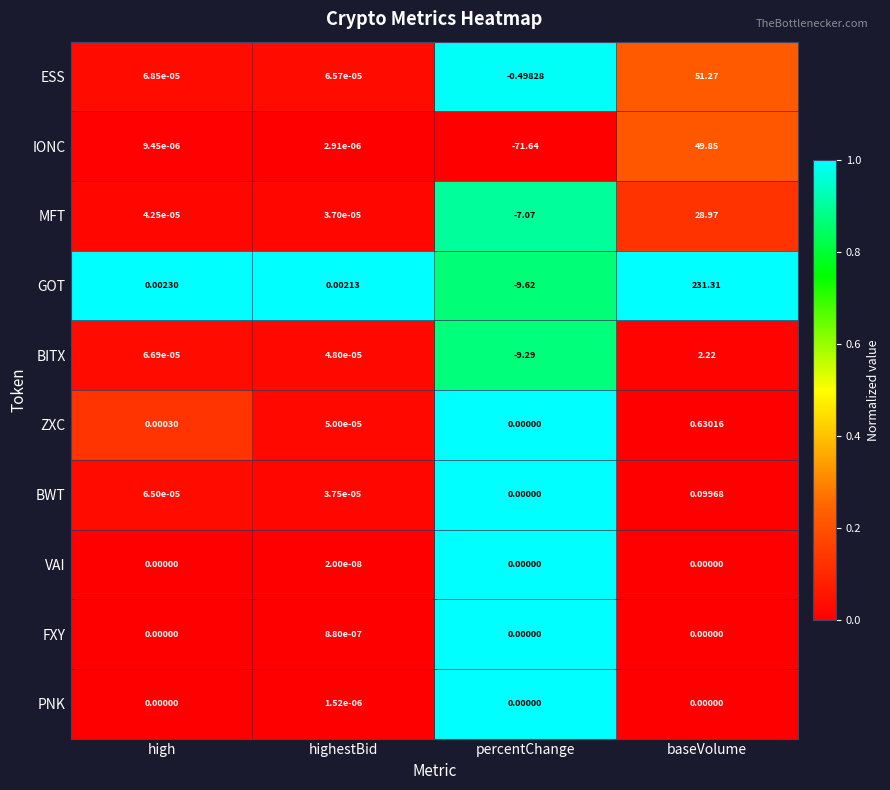

At which category does the chart reach its minimum across all series?

percentChange